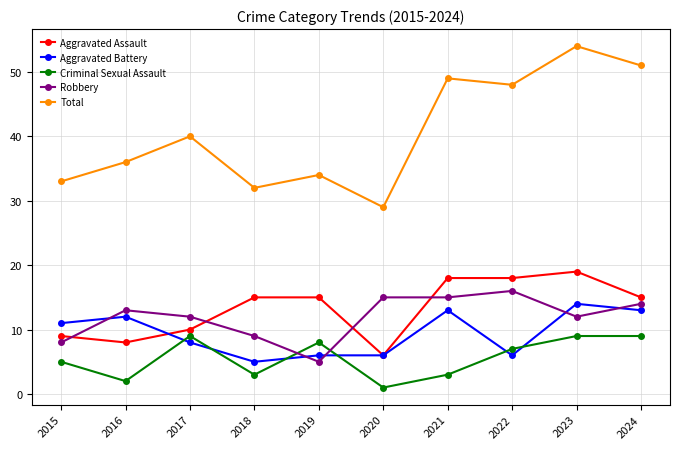

True or false: Aggravated Battery has more than 2 interior local peaks.

True